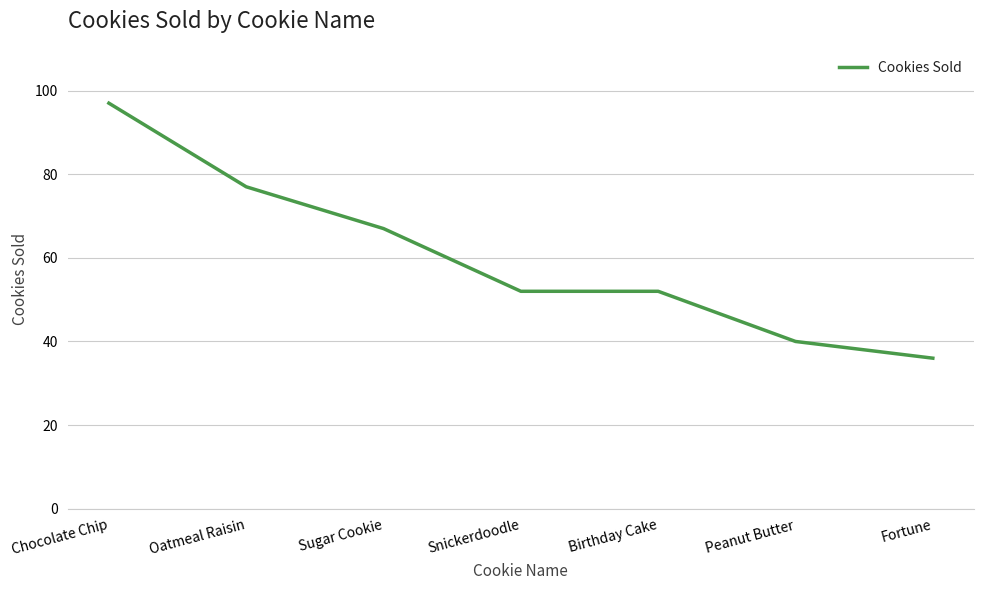

Reading left to right, list all the values displayed in this chart.

Chocolate Chip=97	Oatmeal Raisin=77	Sugar Cookie=67	Snickerdoodle=52	Birthday Cake=52	Peanut Butter=40	Fortune=36